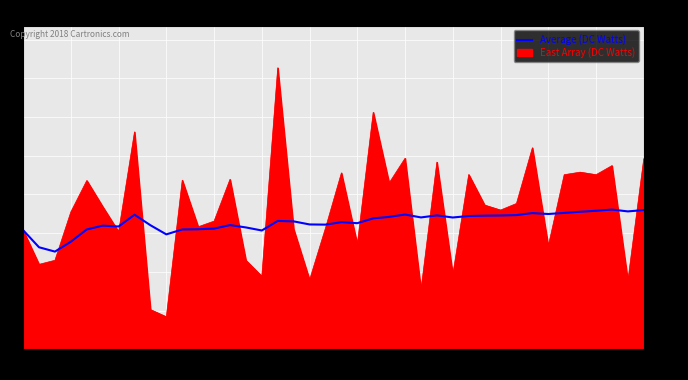

List the series in order of their peak value, lowest first.

Average (DC Watts), East Array (DC Watts)